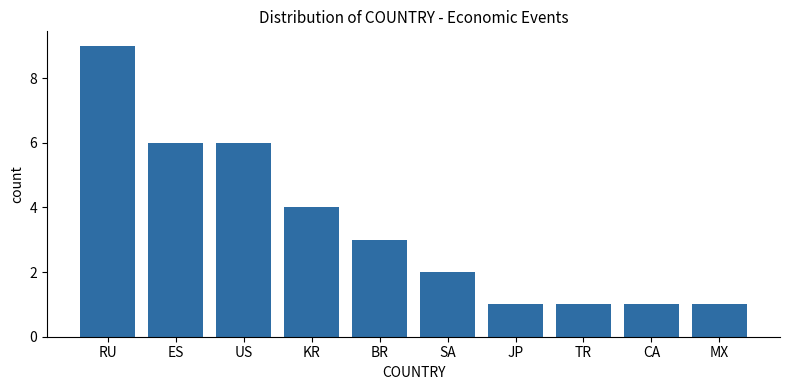

Does the chart contain stacked bars?

No